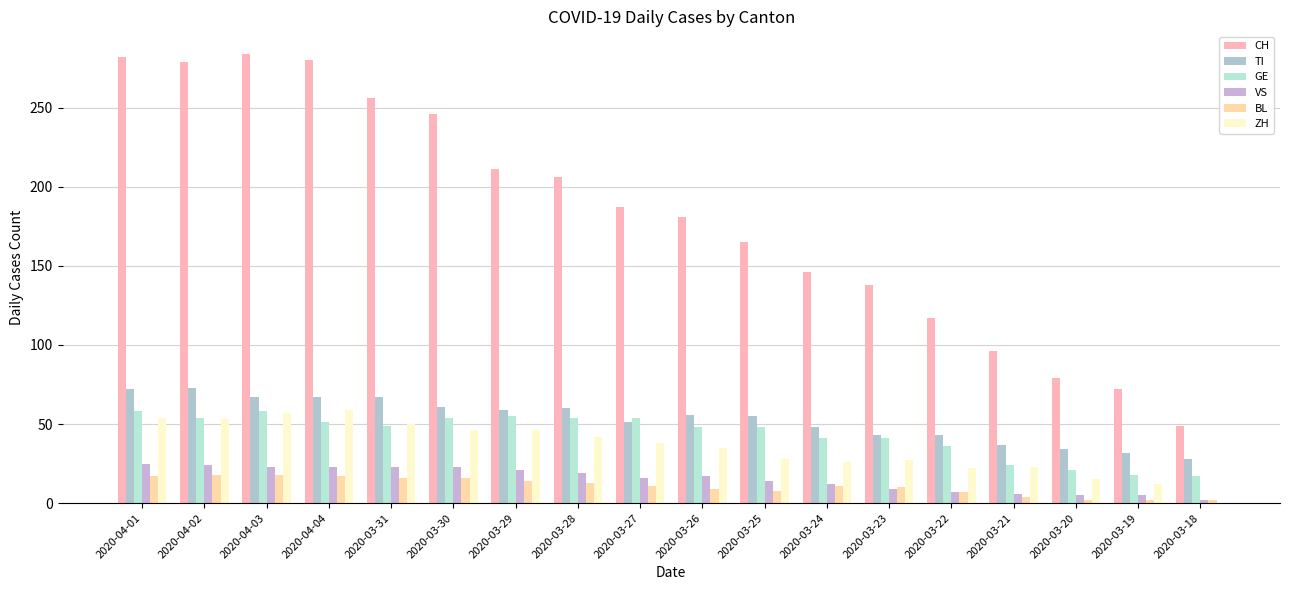

Does the chart contain stacked bars?

No